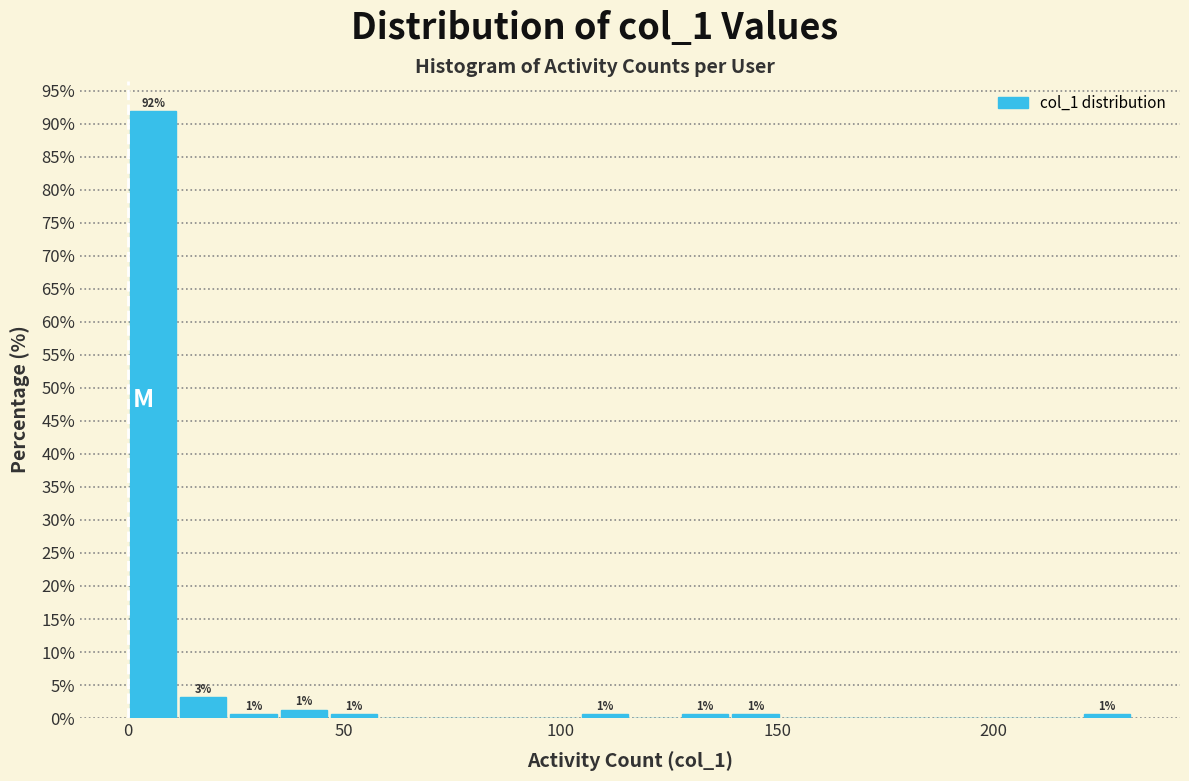

Read against the x-axis, roughly where is the centre of the tallest bar?

5